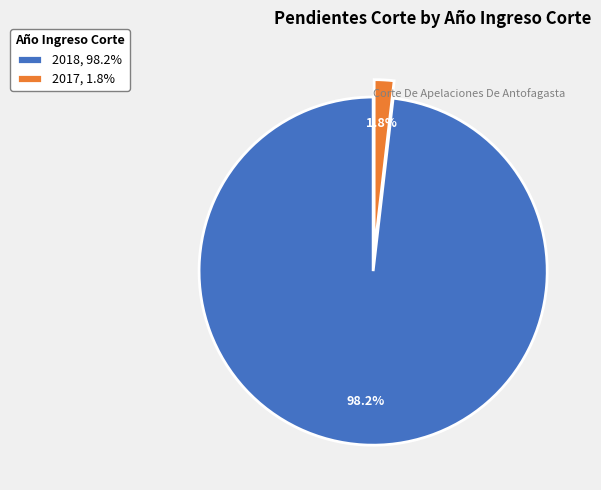

To the nearest percent, what is the combined percentage of 2017 and 2018?

100%